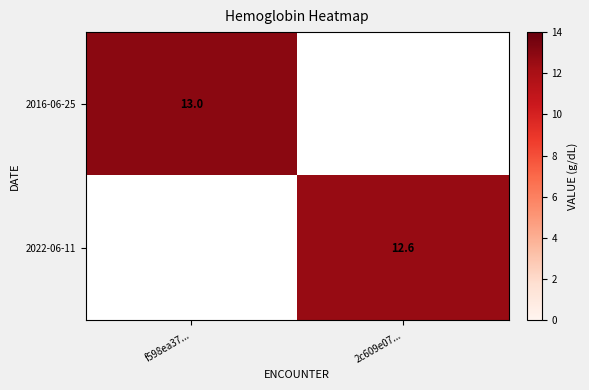

The 2016-06-25 series shows 13.0 at f598ea37.... True or false?

True